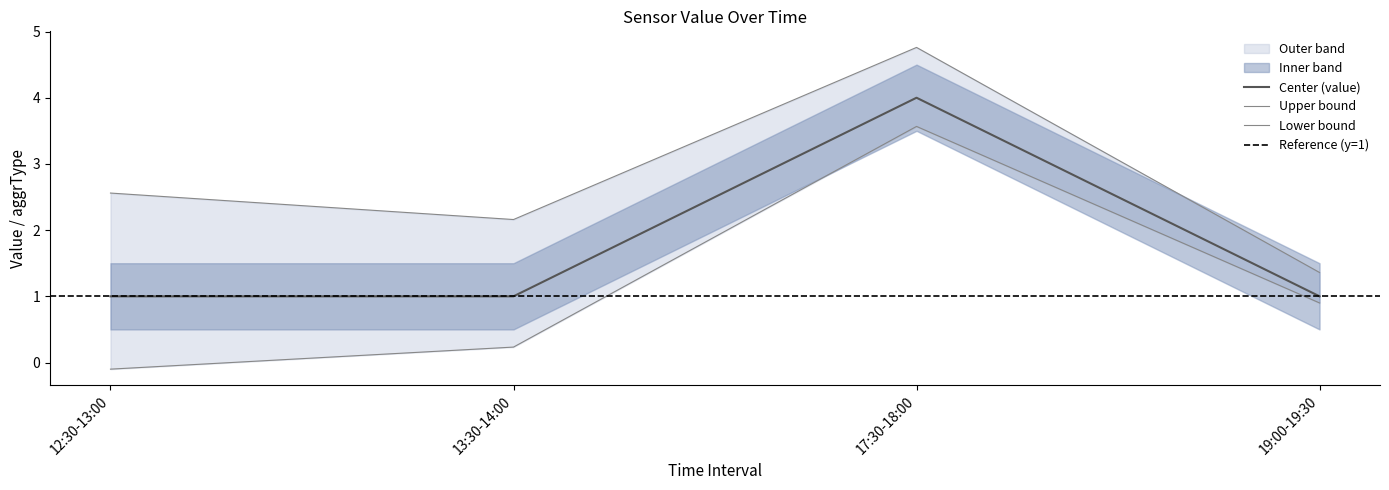

Is it true that Center (value) equals 4 at 17:30-18:00?

True